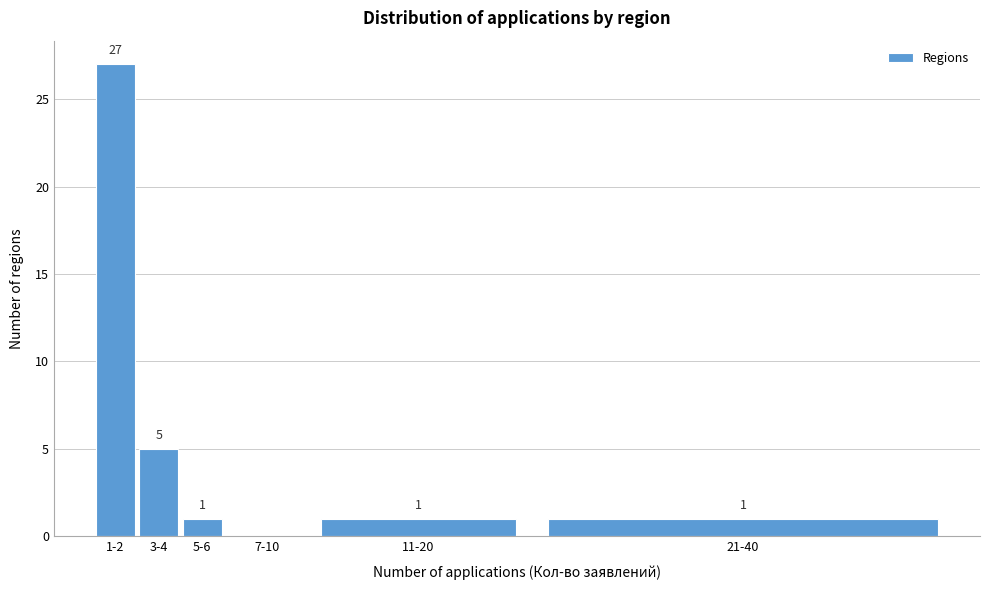

Reading left to right, transcribe all the data shown in this chart.

1-2=27	3-4=5	5-6=1	7-10=0	11-20=1	21-40=1